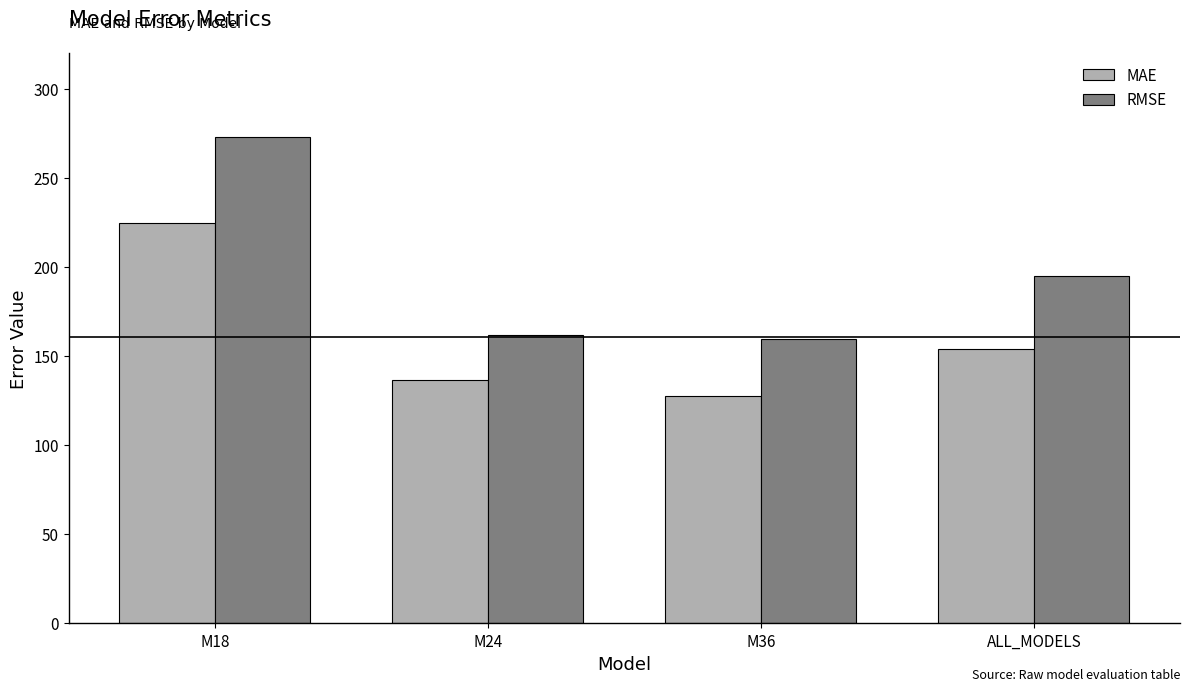

At how many categories does at least one series exceed 129?

4